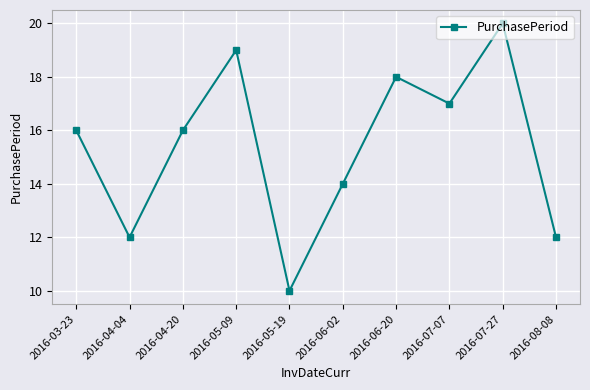

How many series are shown in this chart?

1